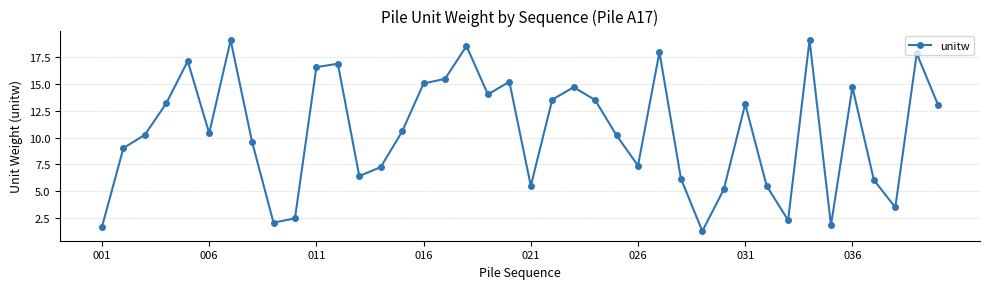

How many values are below 10?

17